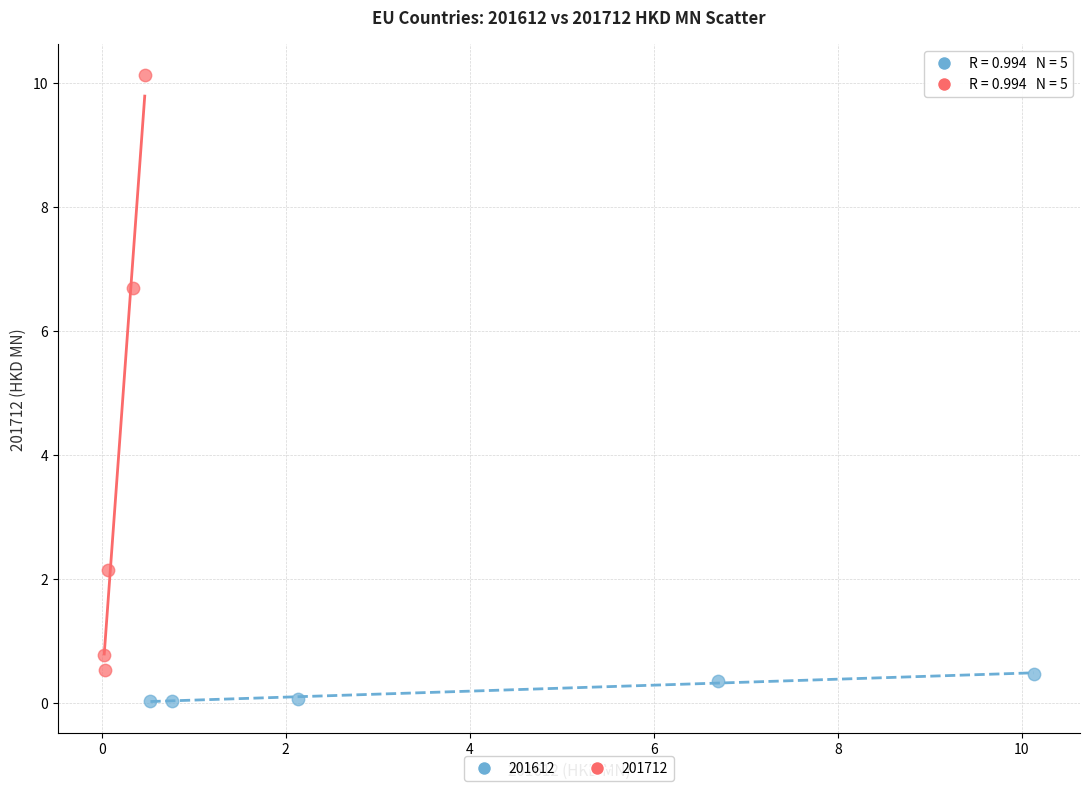

Which series reaches the maximum Y coordinate?

201712